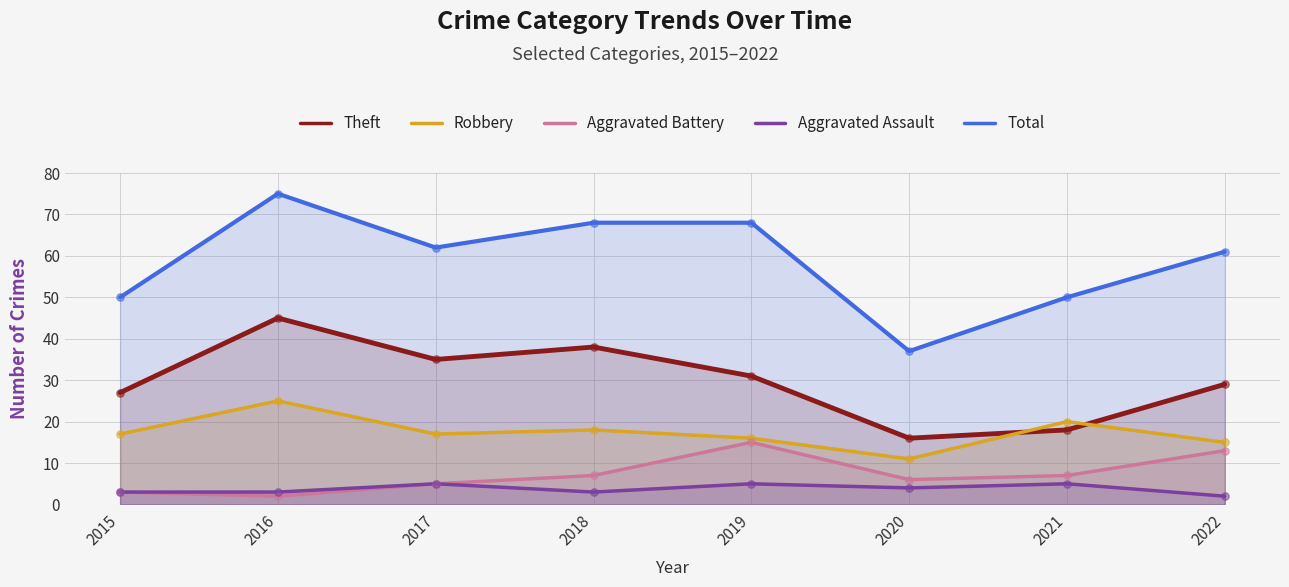

At which category is the sum across all series the highest?

2016